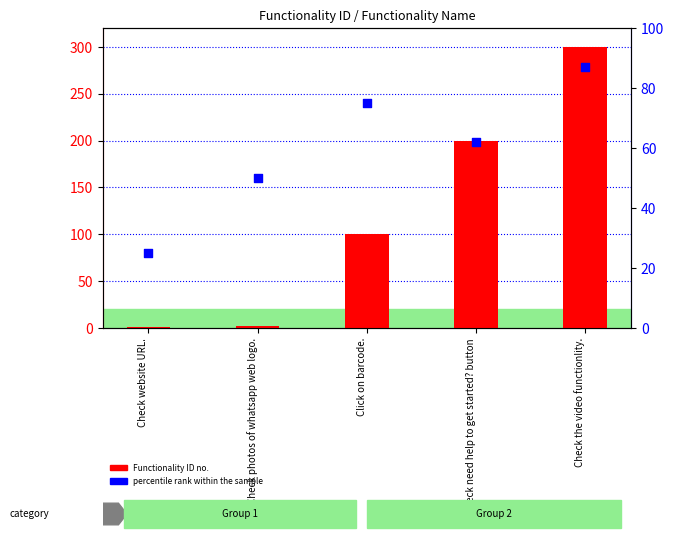

At which category is the sum across all series the highest?

Check the video functionlity.